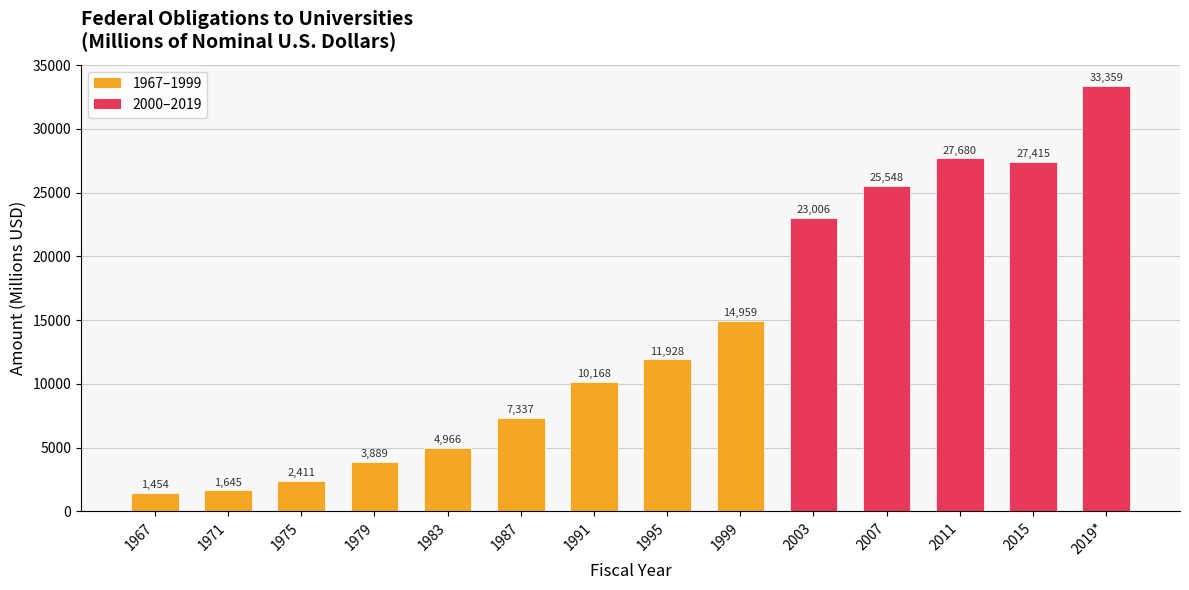

Rank the categories by value from lowest to highest.

1967, 1971, 1975, 1979, 1983, 1987, 1991, 1995, 1999, 2003, 2007, 2015, 2011, 2019*